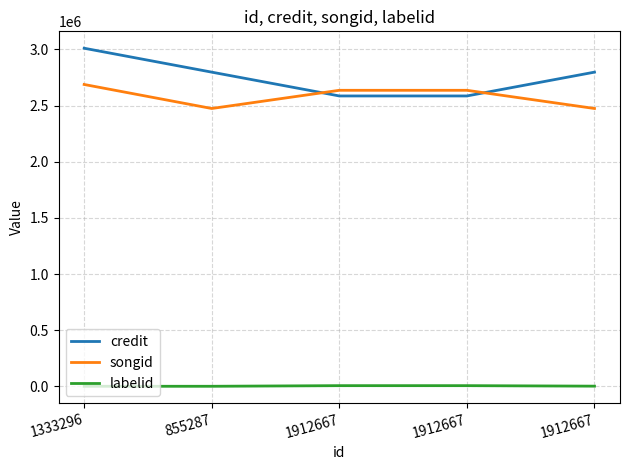

True or false: labelid has a value of -2 at 1333296.

False